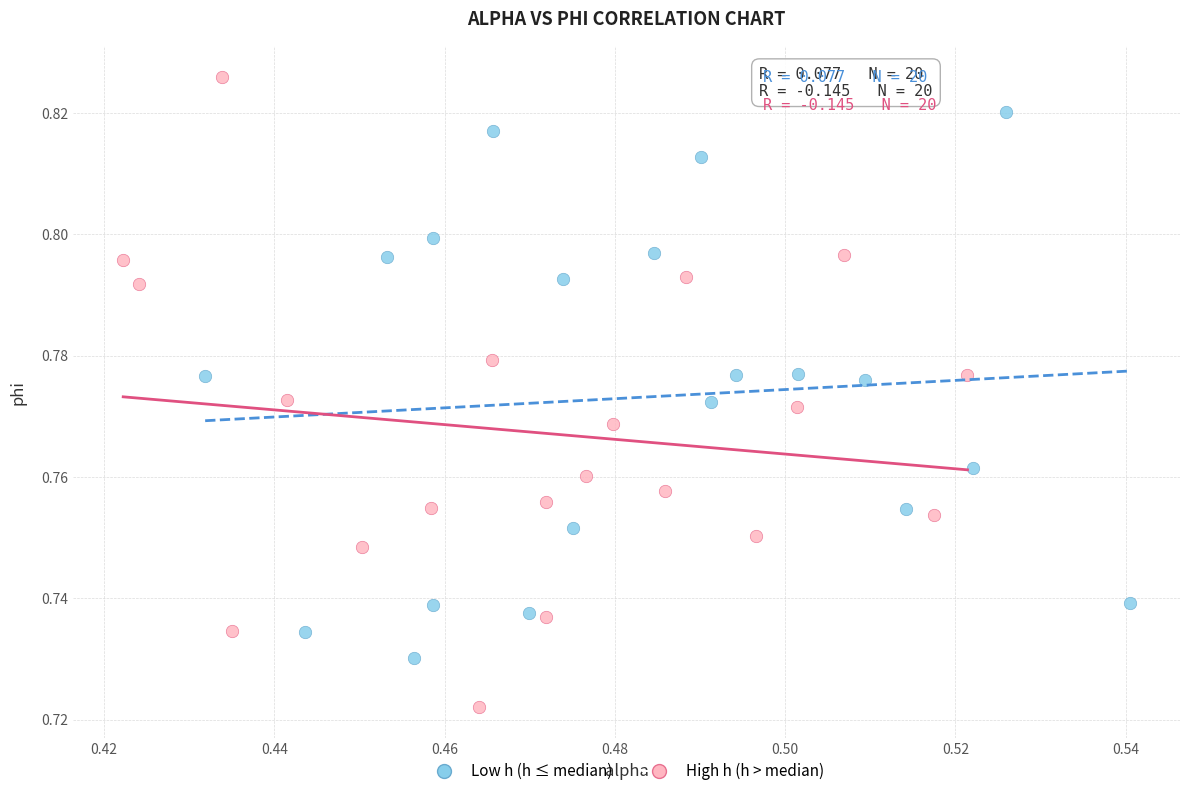

Which series has the widest spread of Y values?

High h (h > median)